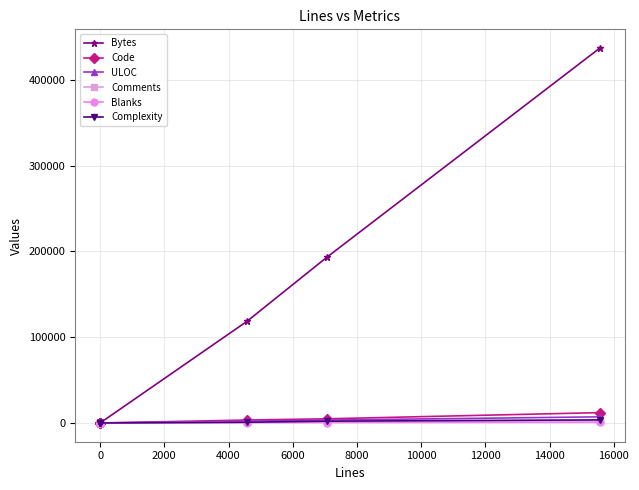

Reading right to left, list all the values displayed in this chart.

Bytes: 437176	193363	118385	300	68	45	49	33	0	0
Code: 12077	4872	3424	11	3	3	2	2	0	0
ULOC: 7152	3397	2098	8	4	4	3	3	0	0
Comments: 2663	1644	784	0	0	0	0	0	0	0
Blanks: 828	551	362	0	0	0	0	0	0	0
Complexity: 3584	2112	871	0	0	0	0	0	0	0